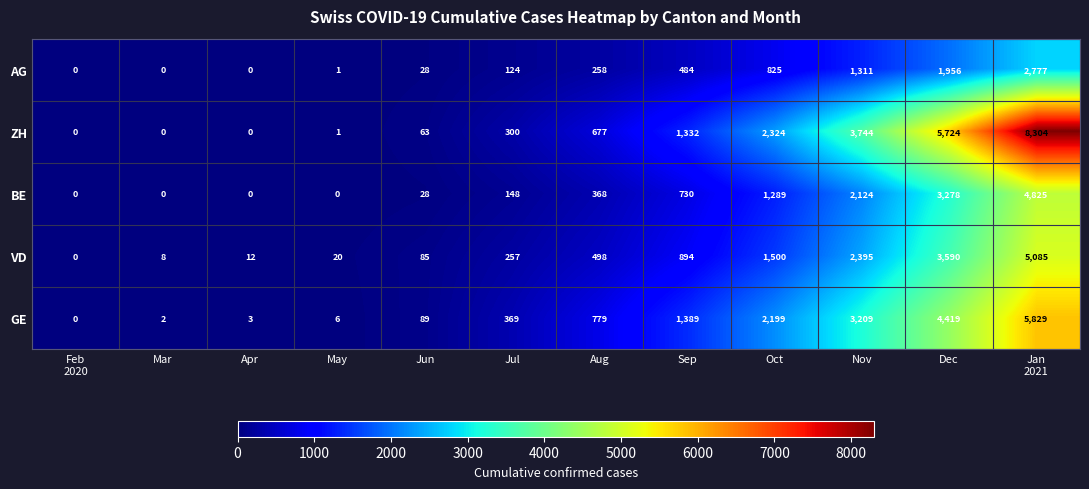

What is the total value across all series at Jan
2021?

26820